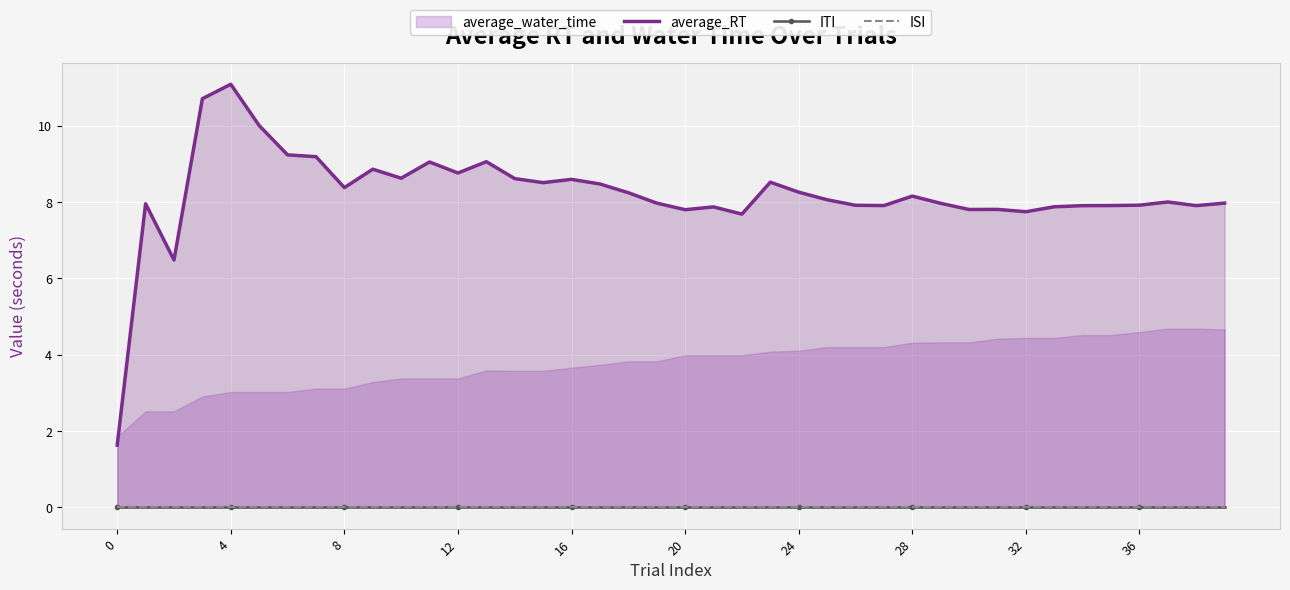

Which has a higher value, 0 or 37?

37